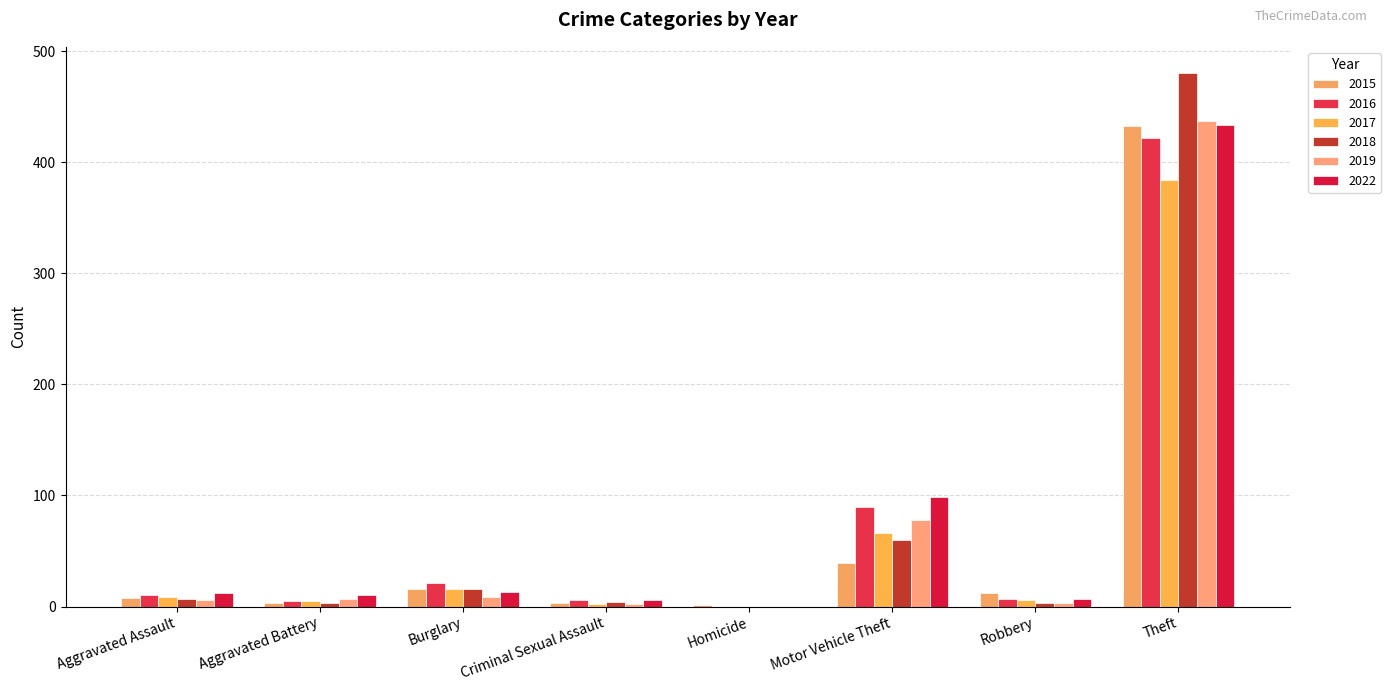

What are all the series names shown in the legend?

2015, 2016, 2017, 2018, 2019, 2022